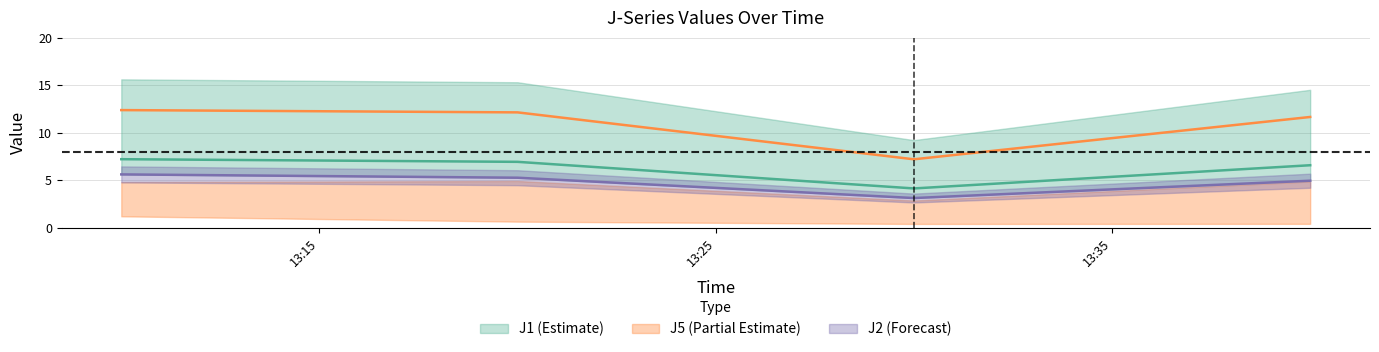

How many categories are shown in the chart?

4